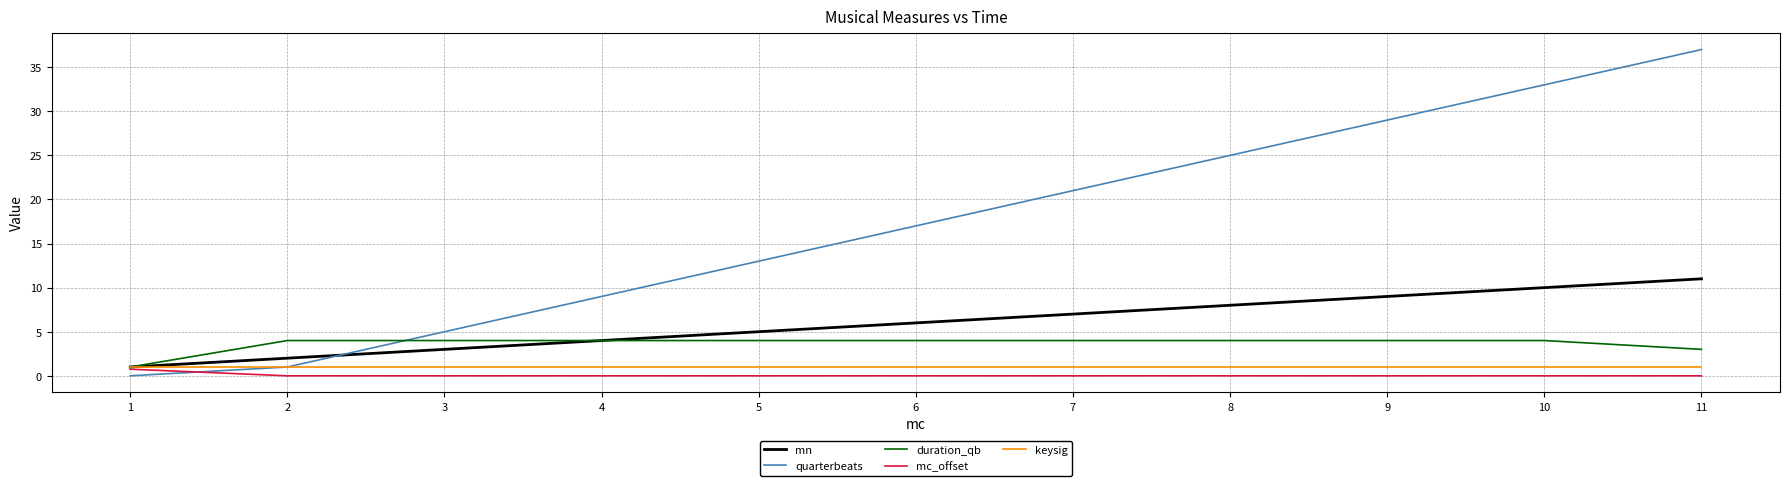

Rank the categories by mn value from lowest to highest.

1, 2, 3, 4, 5, 6, 7, 8, 9, 10, 11